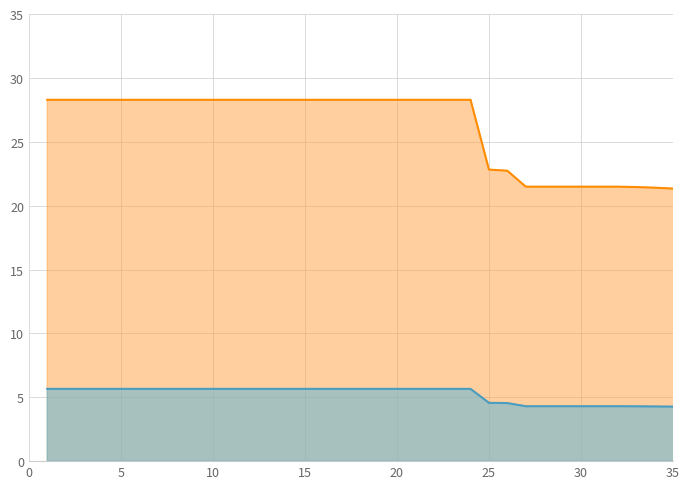

Where does the Utility series first go above 28?

1